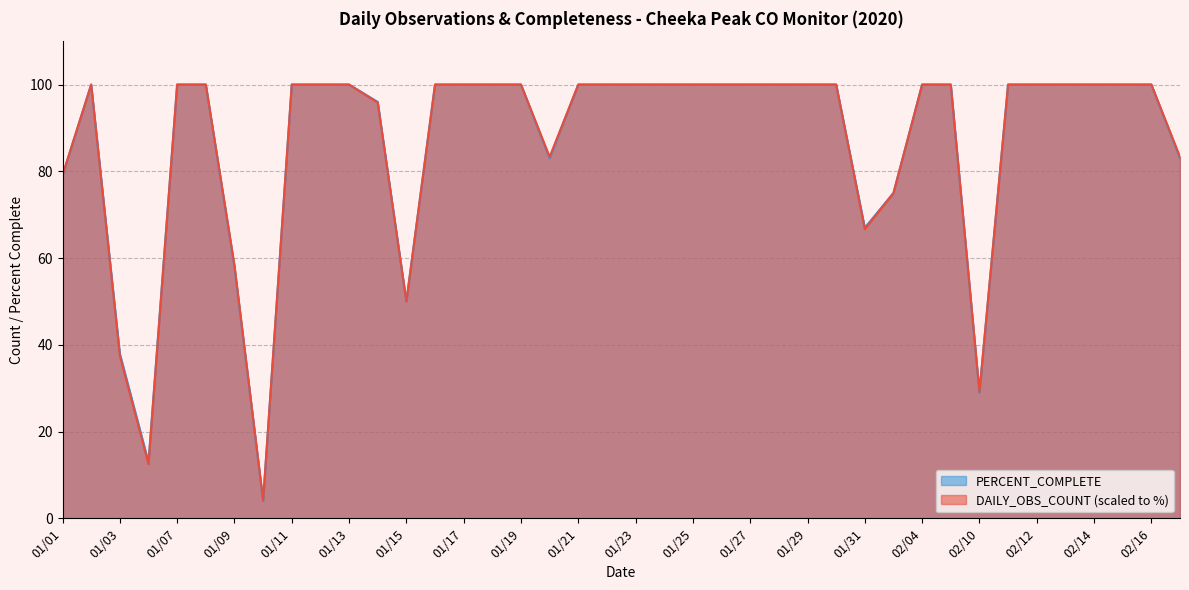

True or false: PERCENT_COMPLETE has more than 2 points higher than both neighbors.

False